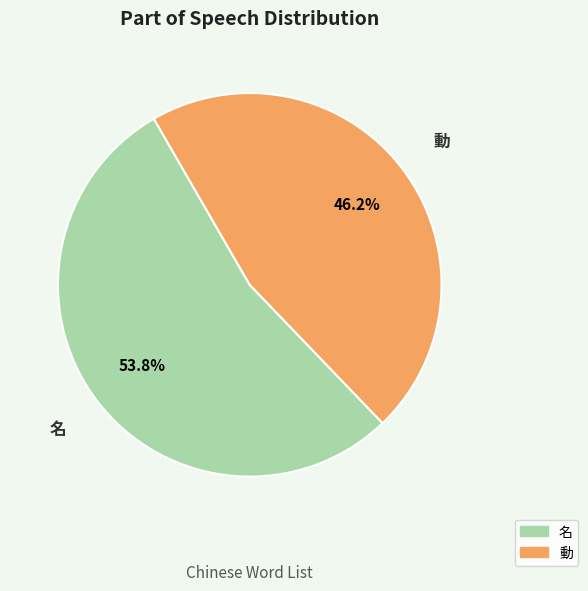

Does 名 represent more than half of the total?

Yes